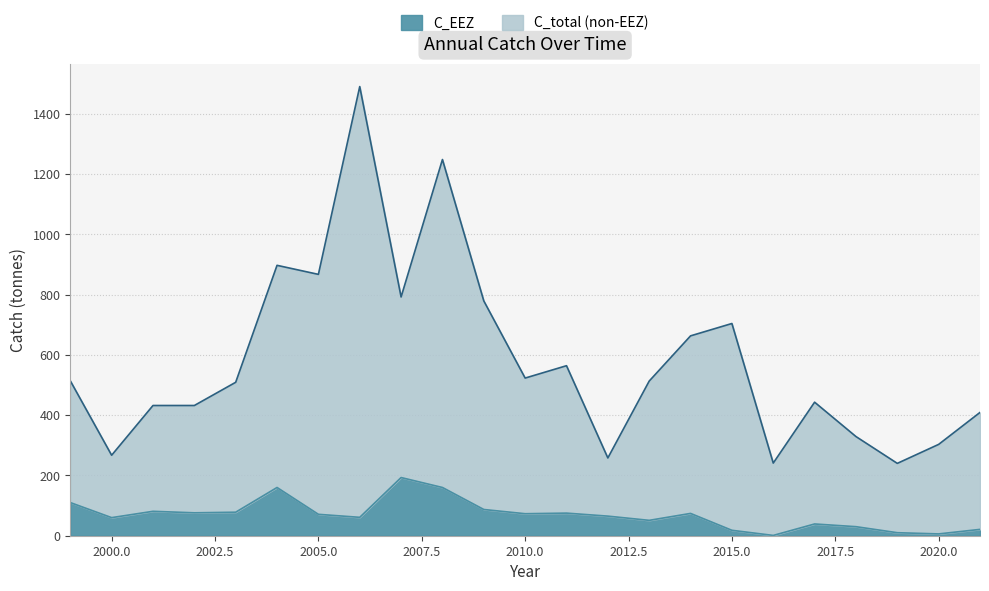

Which label corresponds to the largest value in the chart?

2006